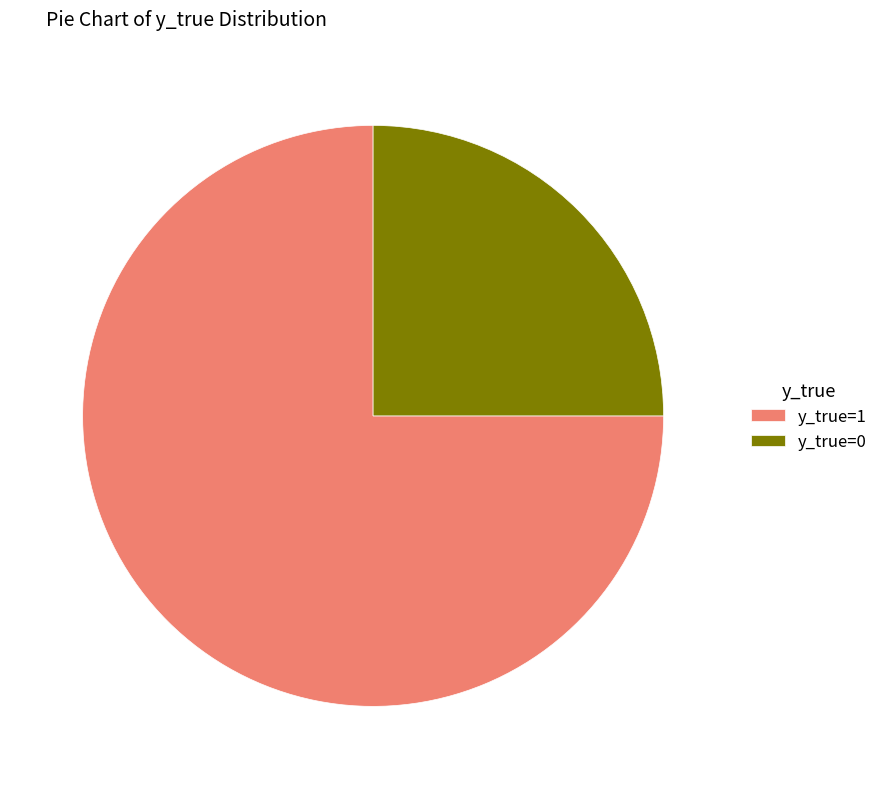

Which has a higher value, y_true=0 or y_true=1?

y_true=1